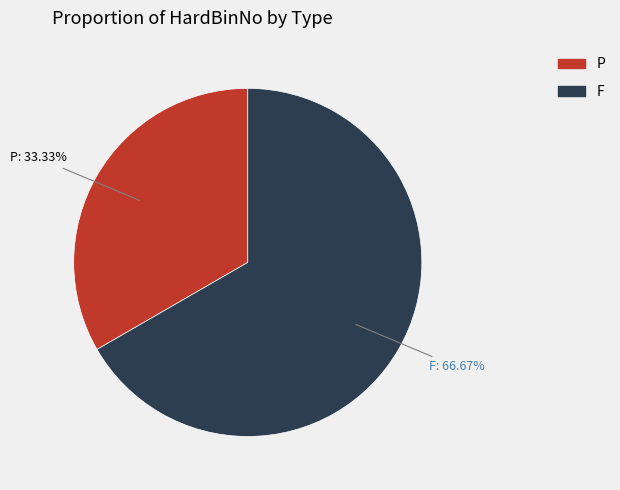

Which has a higher value, P or F?

F